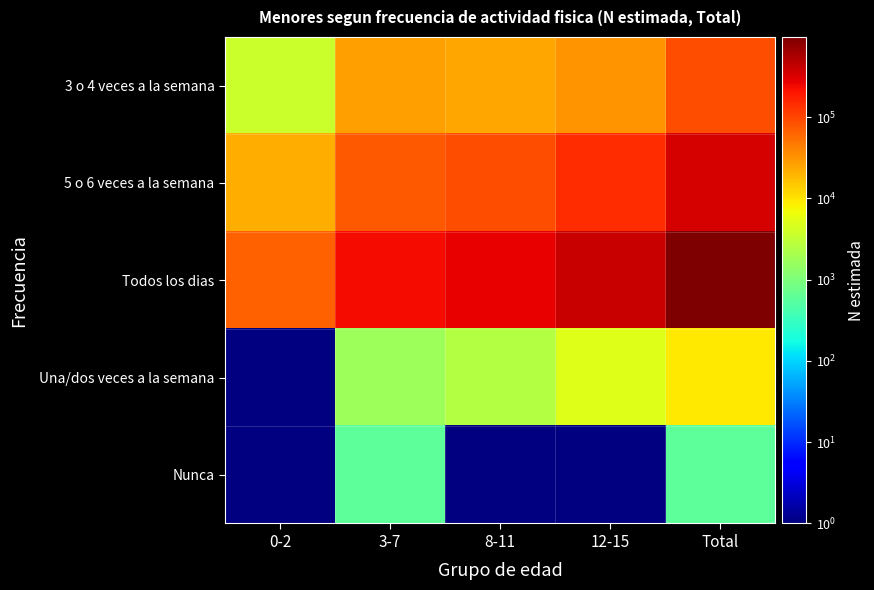

Which category has the lowest value across all series?

0-2